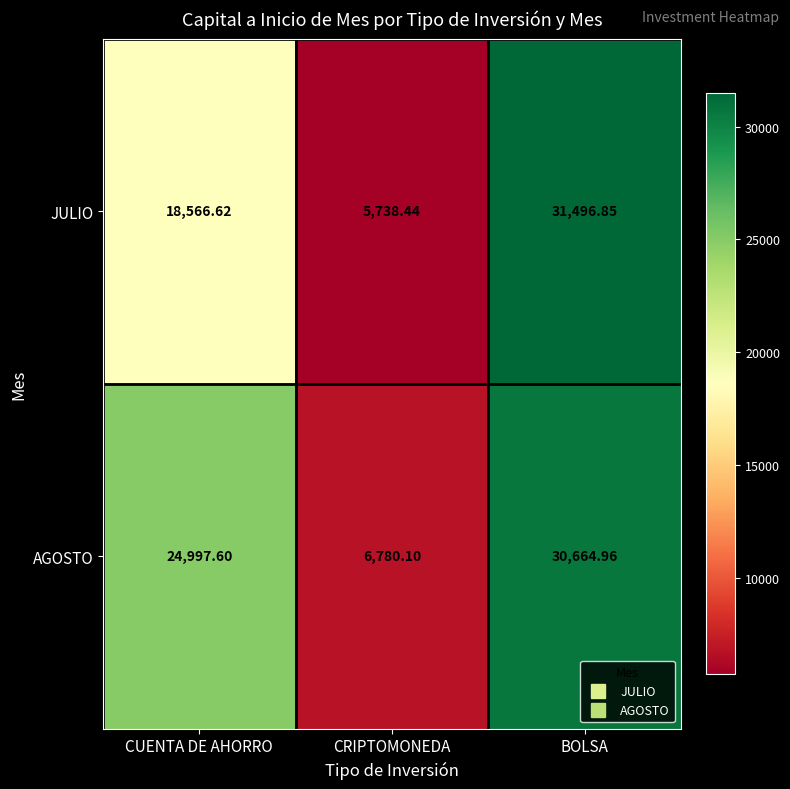

At which category does the chart reach its peak across all series?

BOLSA